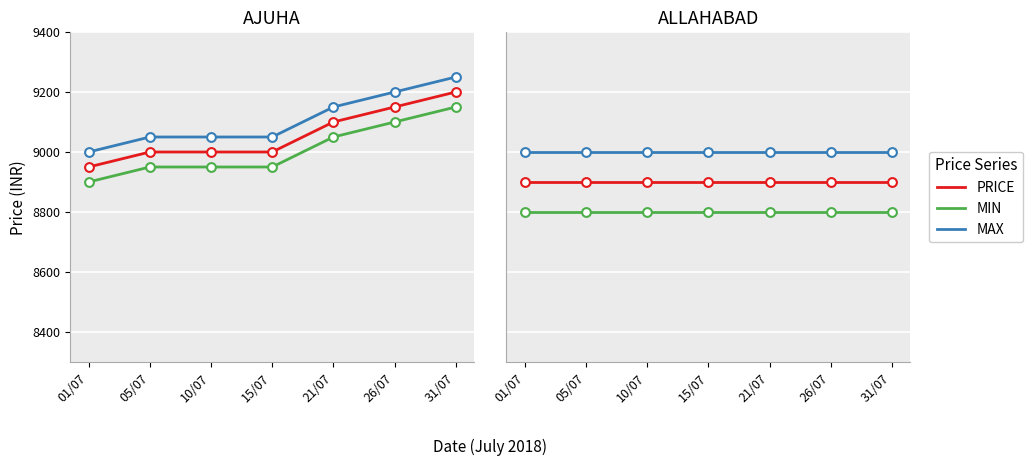

What are all the series names shown in the legend?

PRICE, MIN, MAX